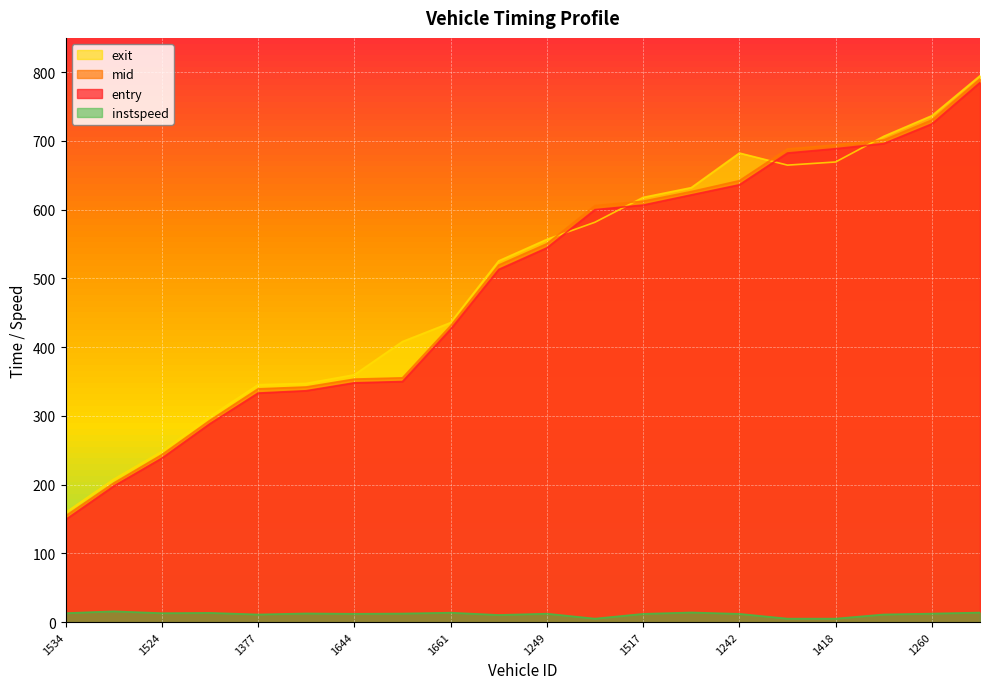

True or false: instspeed and mid intersect in this chart.

False